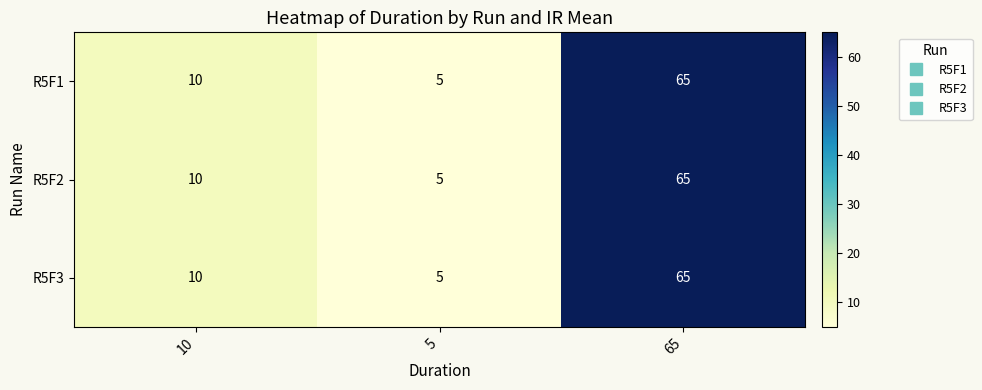

What is the maximum value shown in the chart?

65